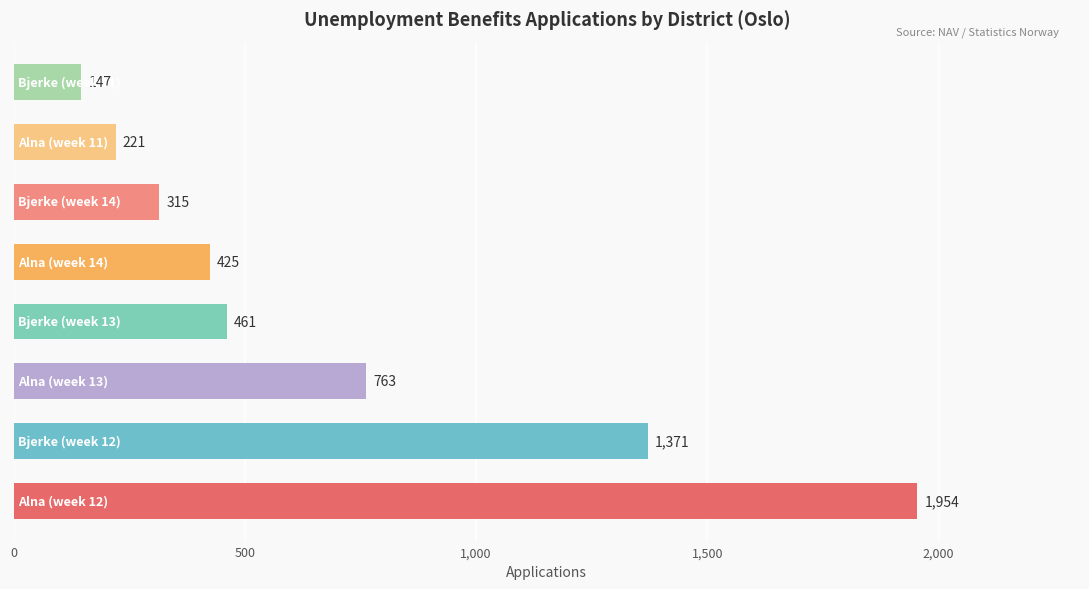

How many data points are less than 461?

4